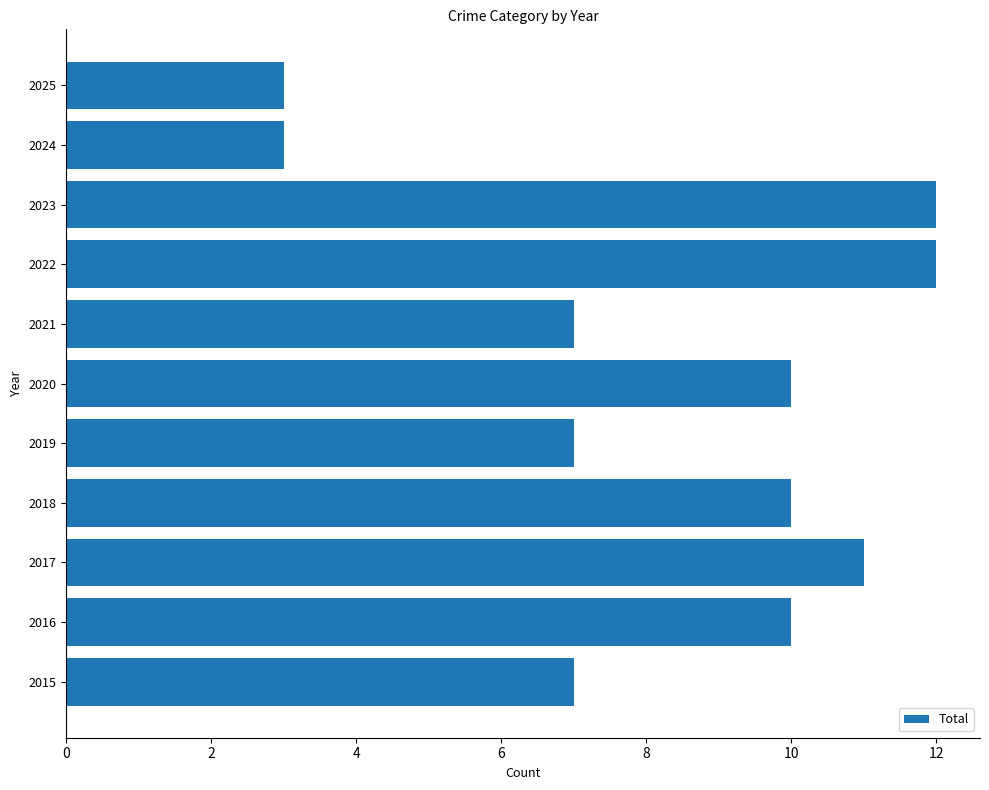

Reading top to bottom, list all the values displayed in this chart.

2025=3	2024=3	2023=12	2022=12	2021=7	2020=10	2019=7	2018=10	2017=11	2016=10	2015=7